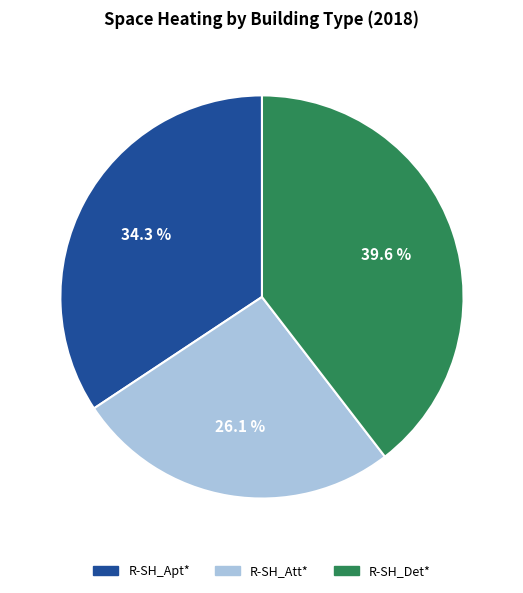

Is the sum of R-SH_Det* and R-SH_Att* greater than half?

Yes